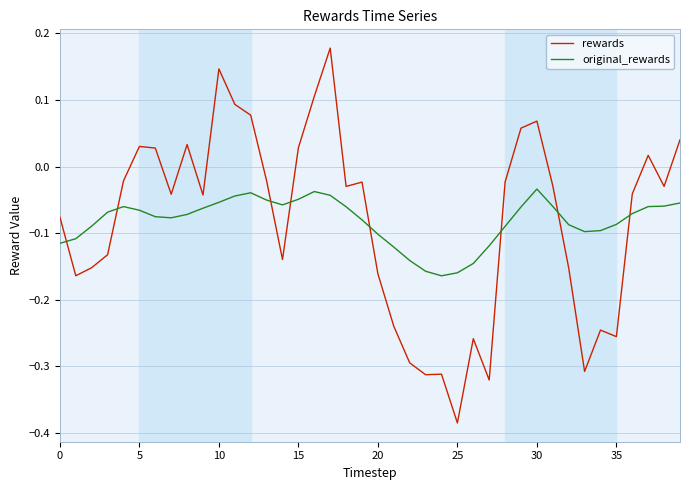

List the series in order of their peak value, lowest first.

original_rewards, rewards